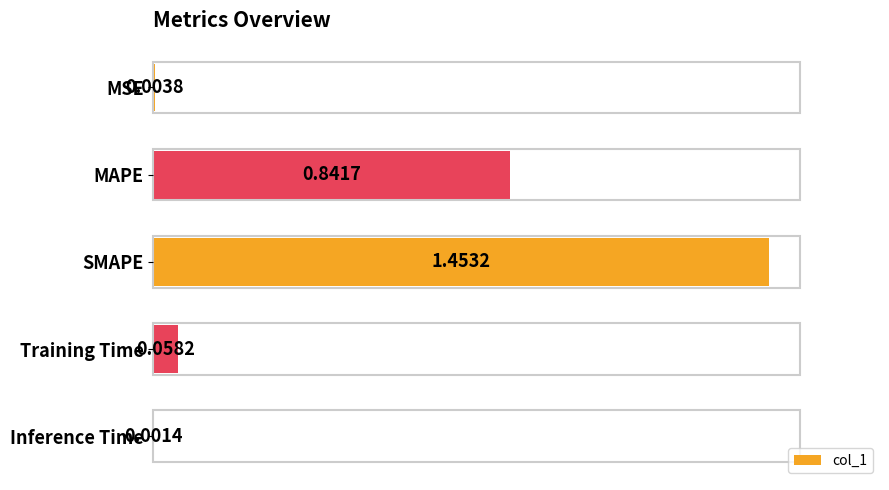

Approximately how many times larger is the value at MAPE compared to SMAPE?

0.6